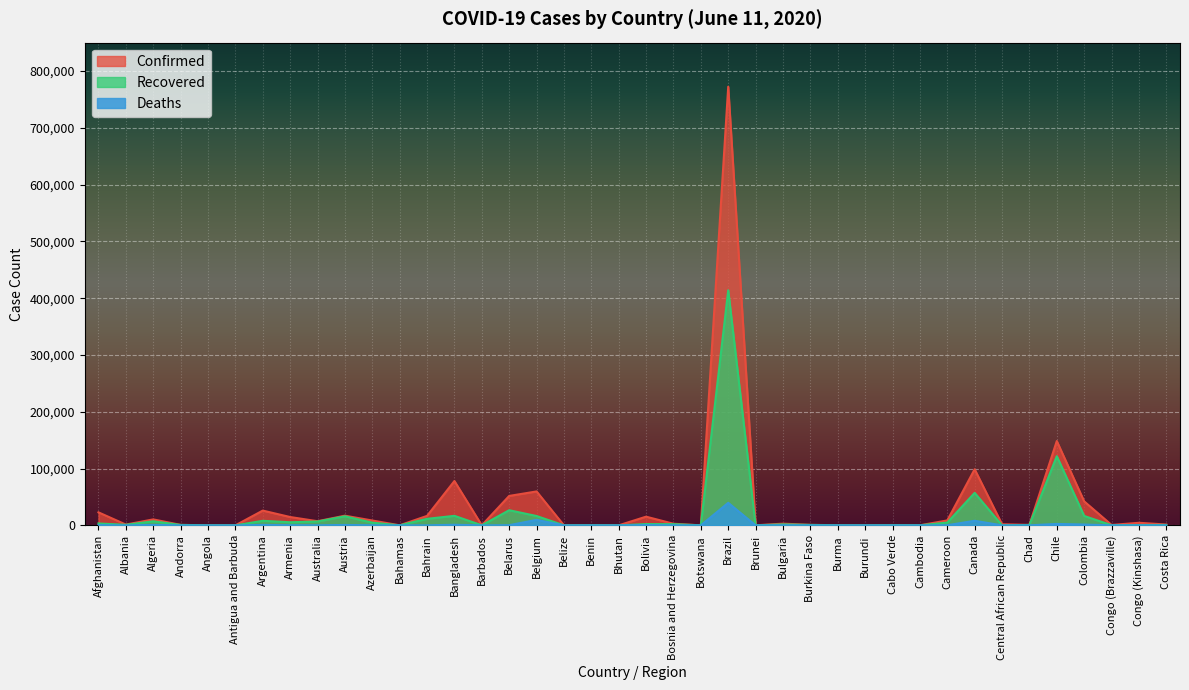

At which category does Recovered reach its first local peak?

Algeria